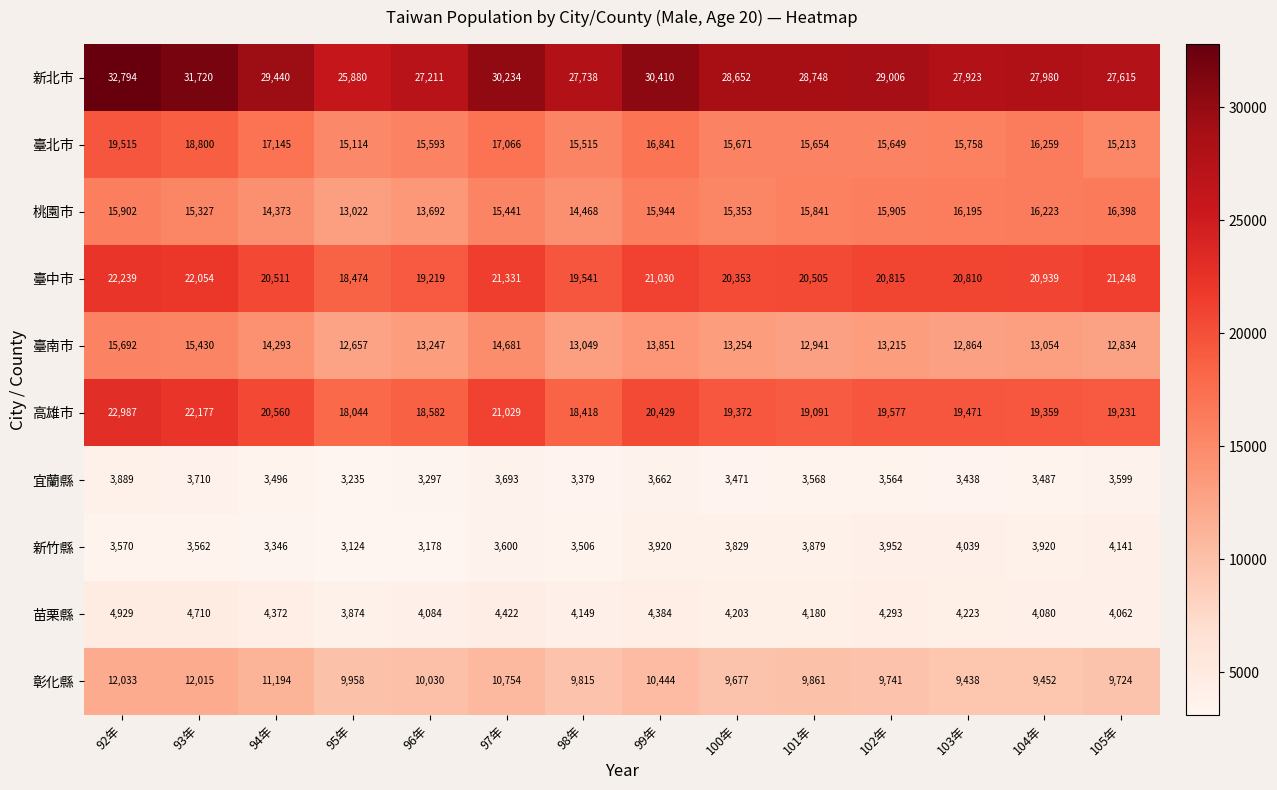

What is the difference between the maximum and minimum values in the 臺南市 series?

3035